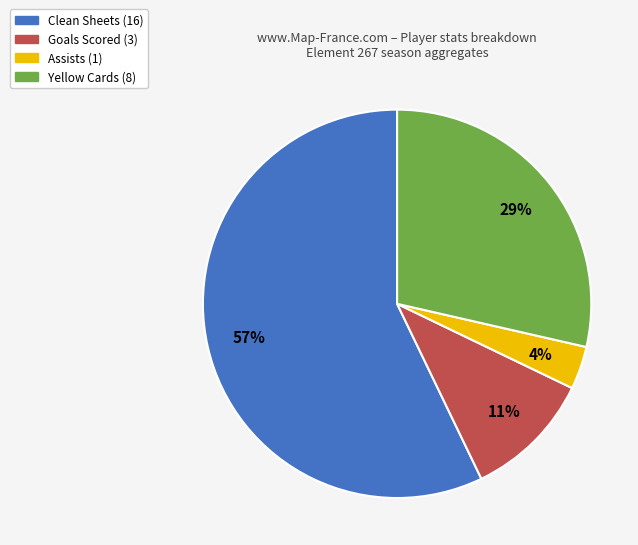

To the nearest percent, what is the average slice percentage?

25%